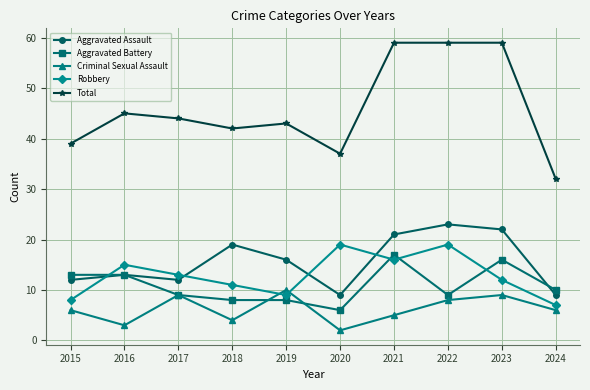

Reading left to right, transcribe all the data shown in this chart.

Aggravated Assault: 12	13	12	19	16	9	21	23	22	9
Aggravated Battery: 13	13	9	8	8	6	17	9	16	10
Criminal Sexual Assault: 6	3	9	4	10	2	5	8	9	6
Robbery: 8	15	13	11	9	19	16	19	12	7
Total: 39	45	44	42	43	37	59	59	59	32